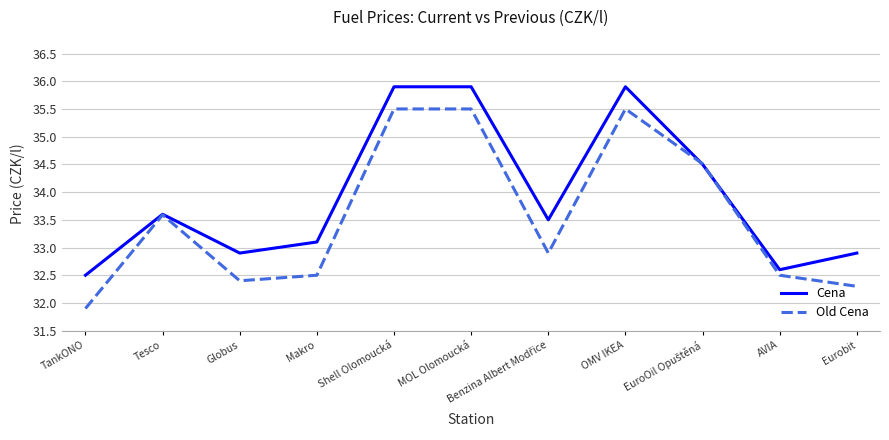

Does the chart have visible grid lines?

Yes